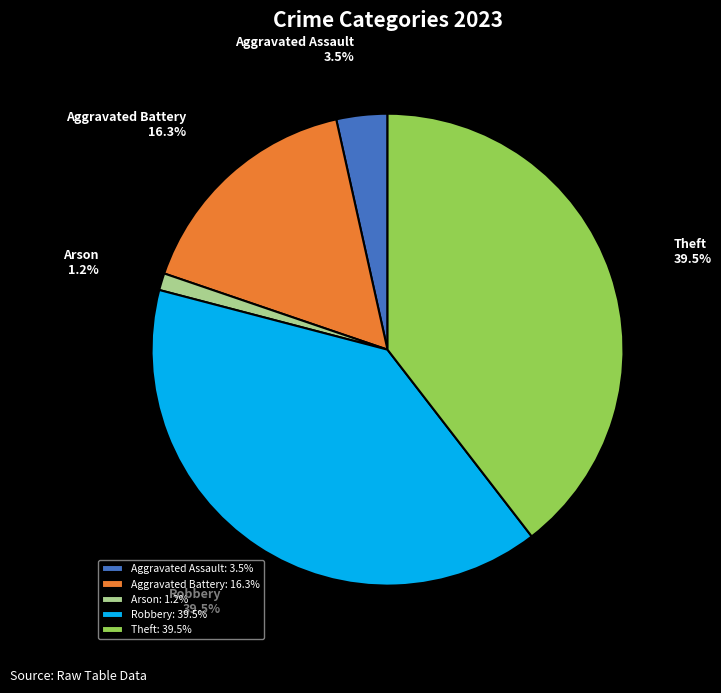

How many segments does this pie chart have?

5